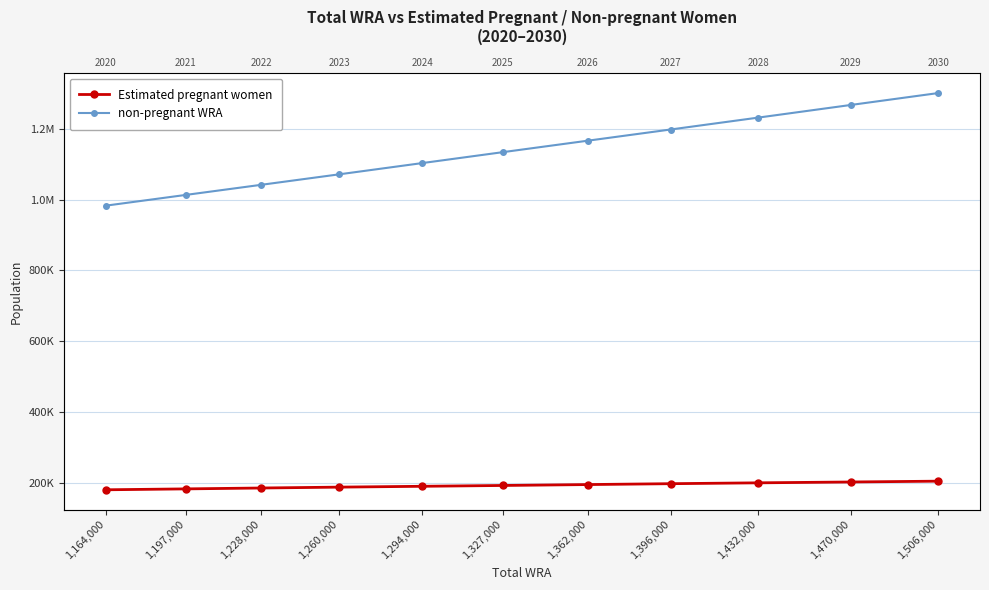

Between 1,228,000 and 1,260,000, which is larger?

1,260,000